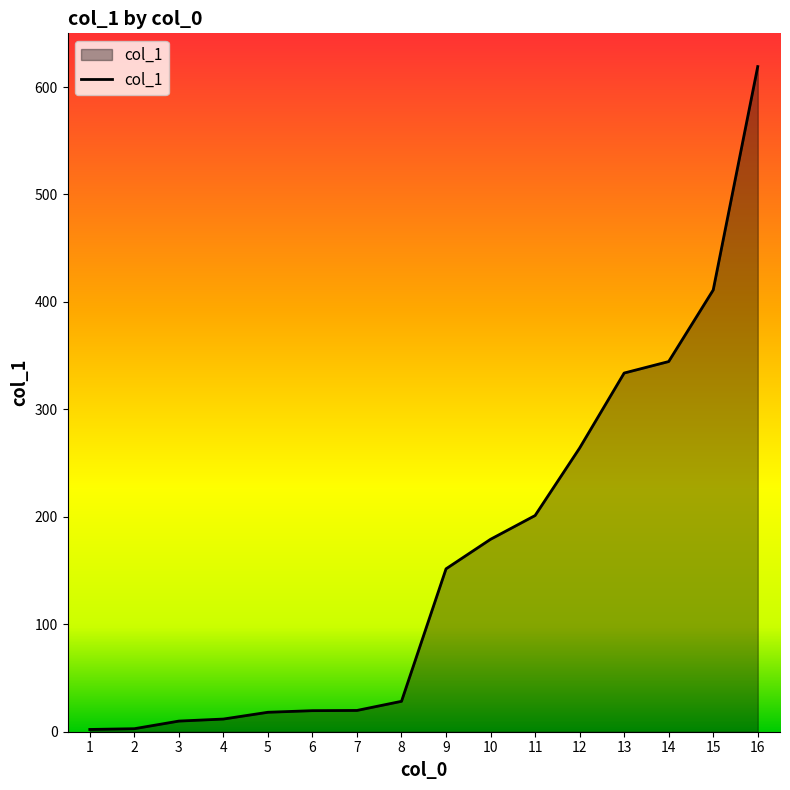

What is the maximum value shown in the chart?

619.0